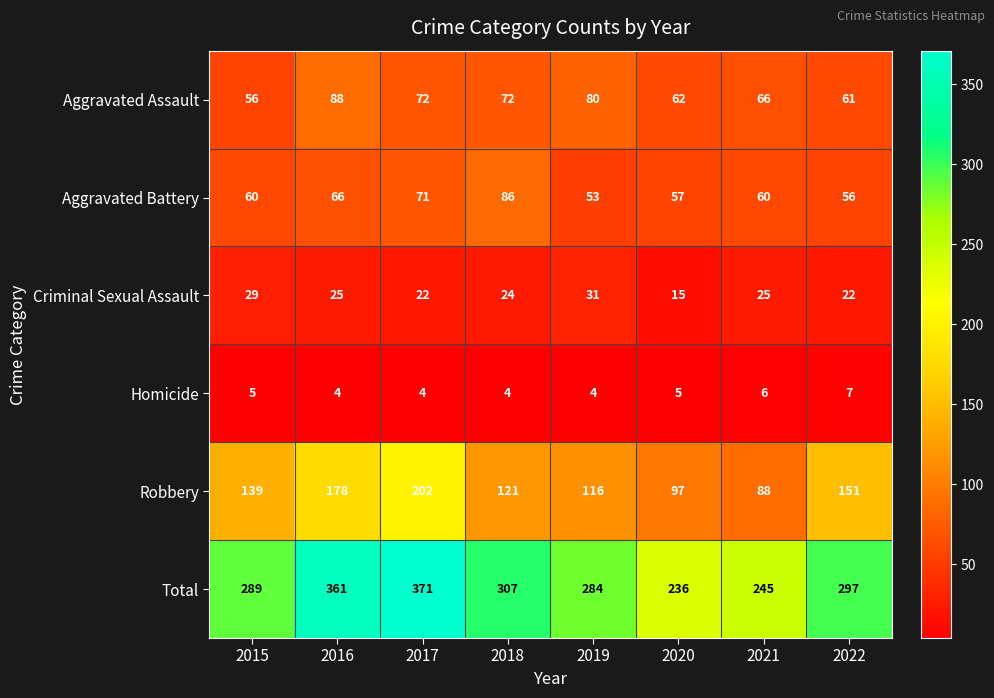

What is the difference between the Homicide values at 2022 and 2016?

3